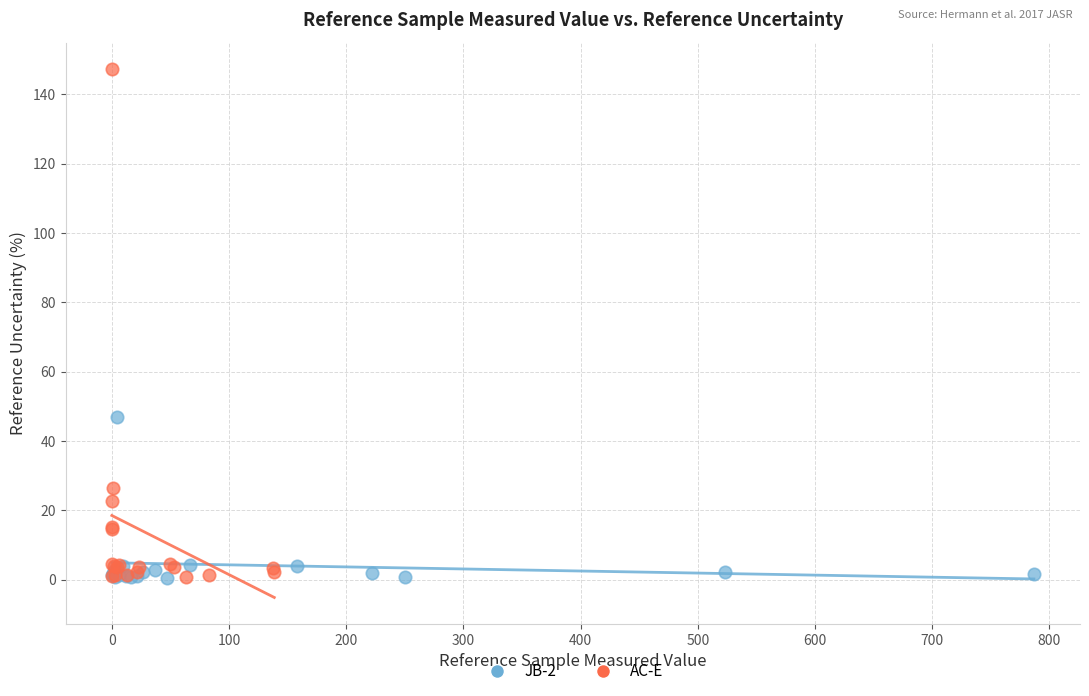

Which series contains the highest Y value?

AC-E